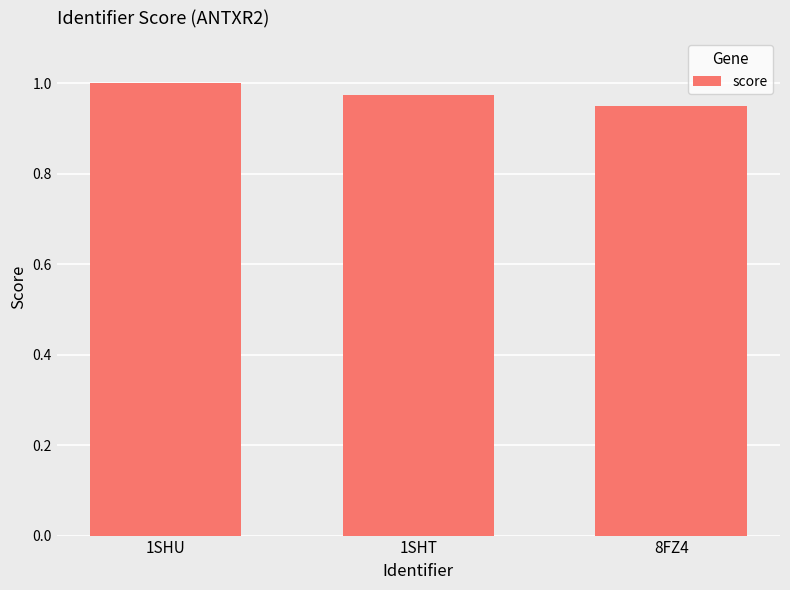

Which has a higher value, 1SHT or 8FZ4?

1SHT